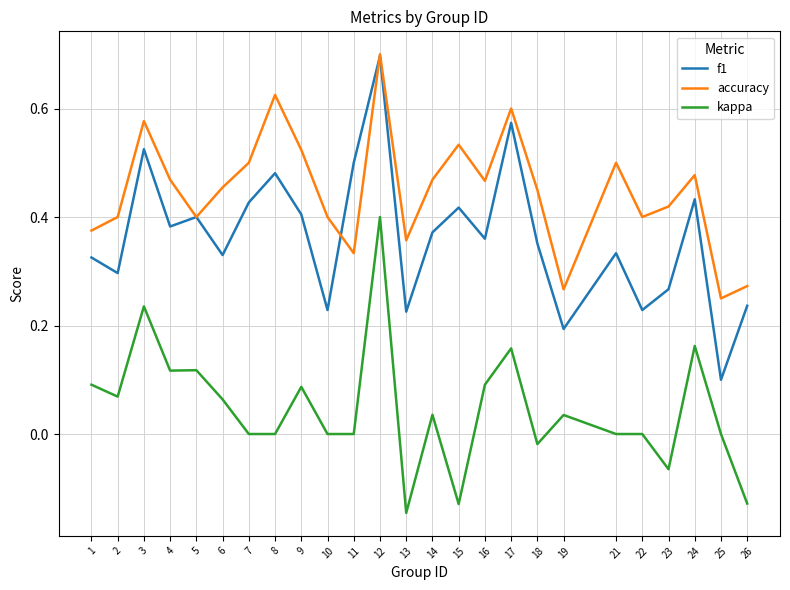

At which category does accuracy reach its first local peak?

3